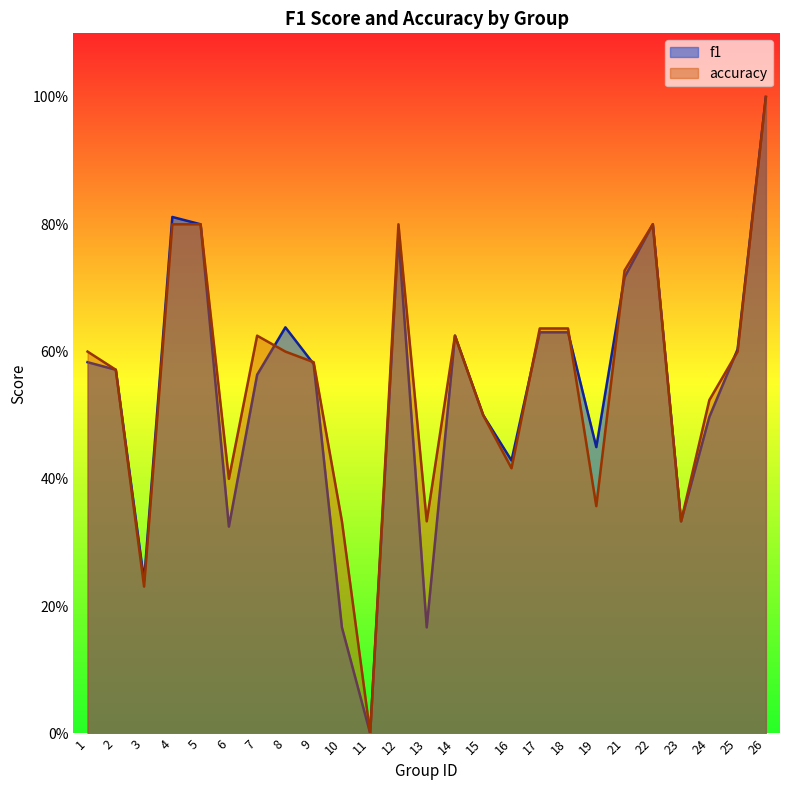

What is the difference between the second highest and second lowest values in the f1 series?

0.6